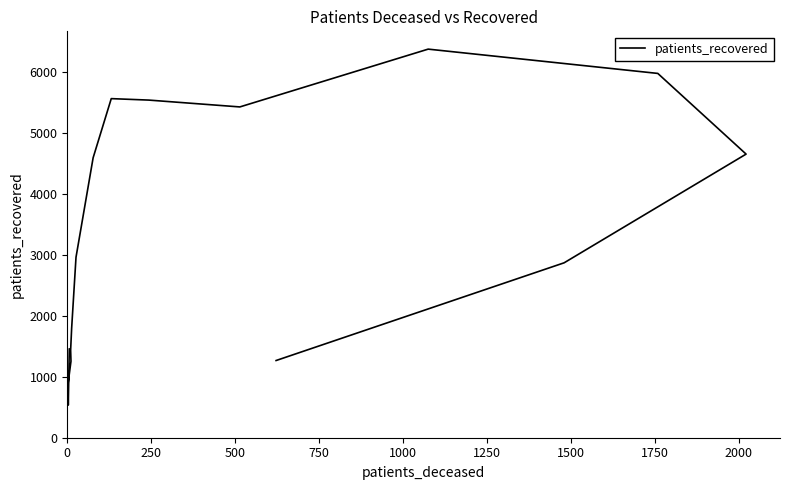

Reading left to right, list all the values displayed in this chart.

1453	535	873	1253	1436	1792	2957	4587	5556	5532	5420	6367	5969	4647	2866	1265